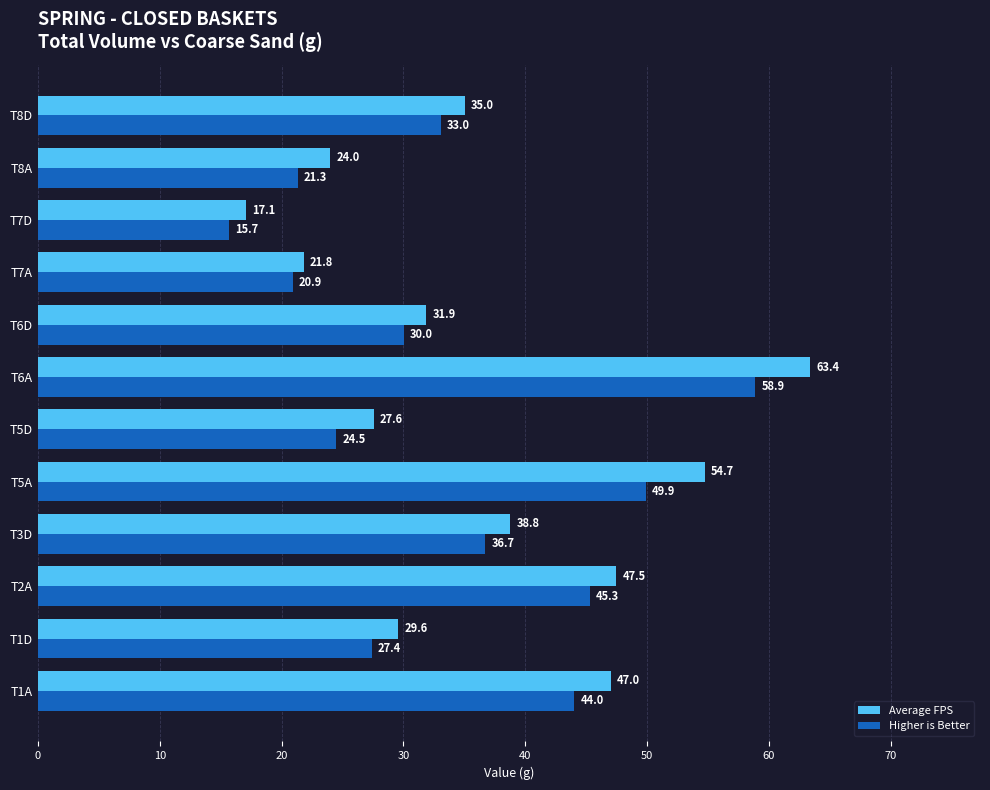

Where is Average FPS nearest to the value 40?

T3D